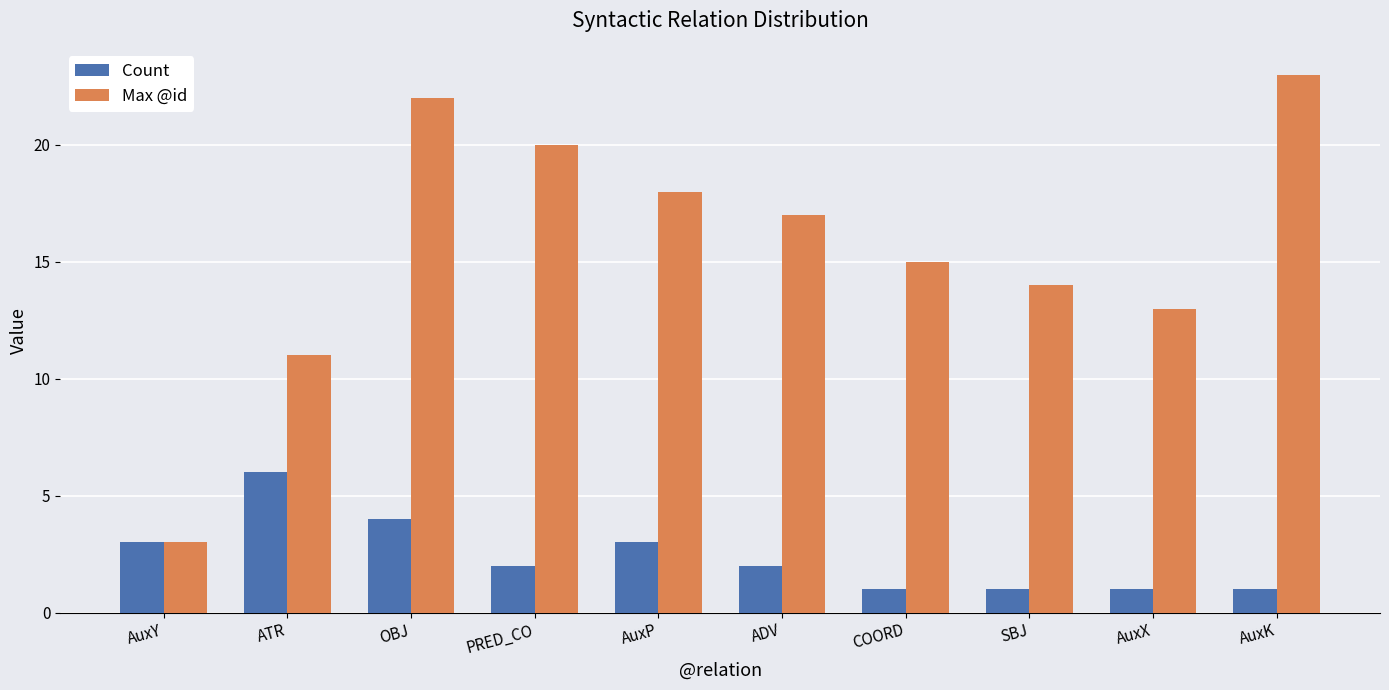

What is the spread (max minus min) of values at PRED_CO?

18